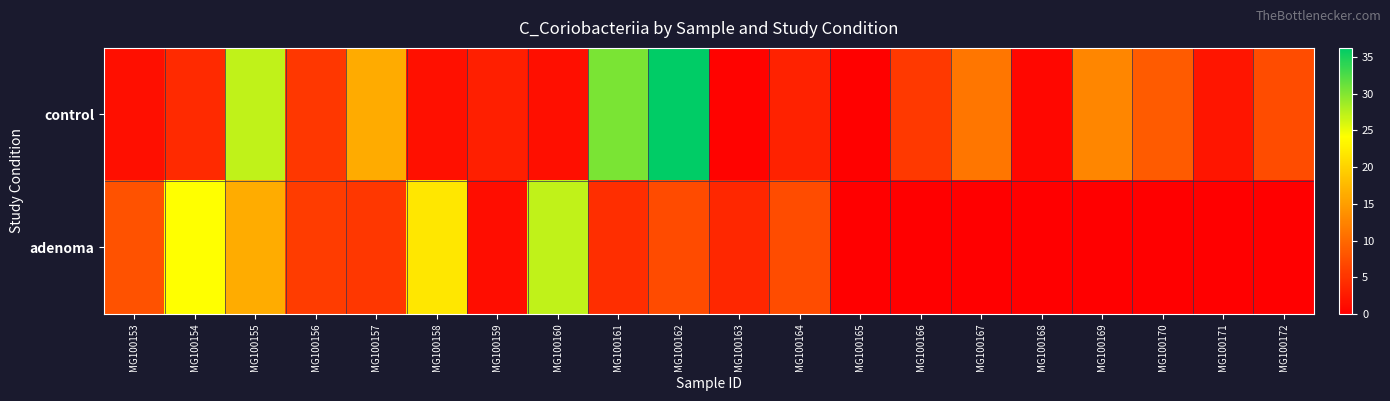

Reading left to right, list all the values displayed in this chart.

control: MG100153=1.4	MG100154=4.0	MG100155=27.1	MG100156=5.2	MG100157=16.2	MG100158=1.6	MG100159=3.0	MG100160=1.5	MG100161=30.3	MG100162=36.2	MG100163=0.4	MG100164=3.3	MG100165=0.2	MG100166=5.5	MG100167=11.3	MG100168=0.8	MG100169=12.8	MG100170=8.8	MG100171=2.0	MG100172=7.4
adenoma: MG100153=7.8	MG100154=24.1	MG100155=16.3	MG100156=5.7	MG100157=5.3	MG100158=21.8	MG100159=1.3	MG100160=27.2	MG100161=4.5	MG100162=7.2	MG100163=3.8	MG100164=7.2	MG100165=0.0	MG100166=0.0	MG100167=0.0	MG100168=0.0	MG100169=0.0	MG100170=0.0	MG100171=0.0	MG100172=0.0